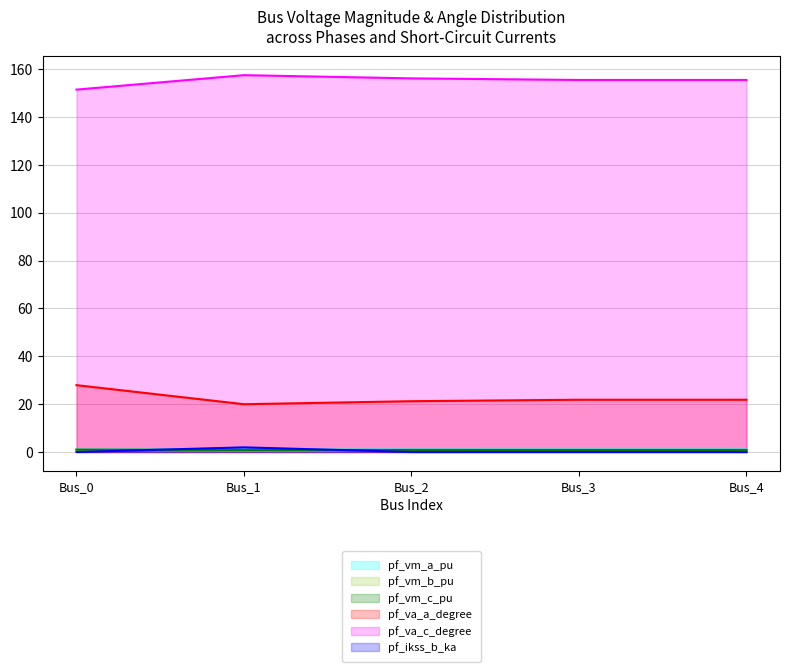

What is the difference between the pf_va_c_degree values at Bus_1 and Bus_3?

2.0